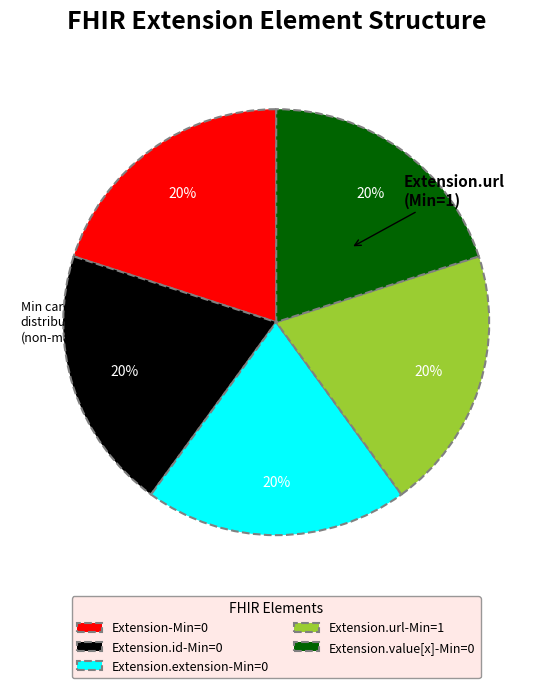

Is Extension.value[x]-Min=0 the majority of the pie?

No